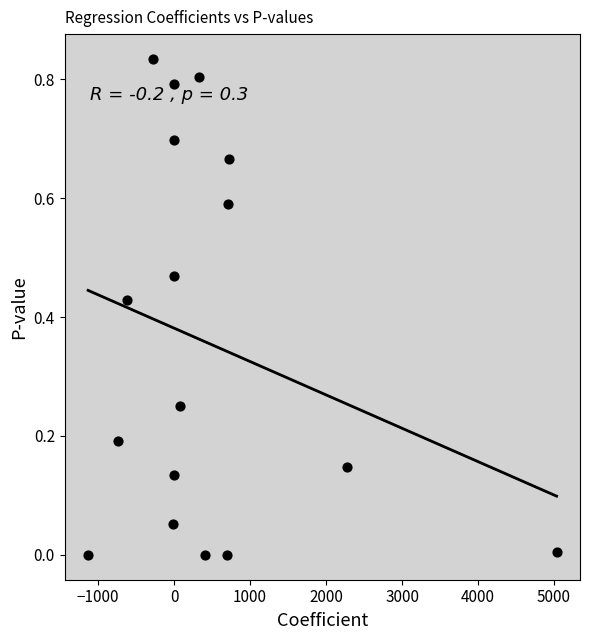

What is the range of X values (max minus min)?

6165.8